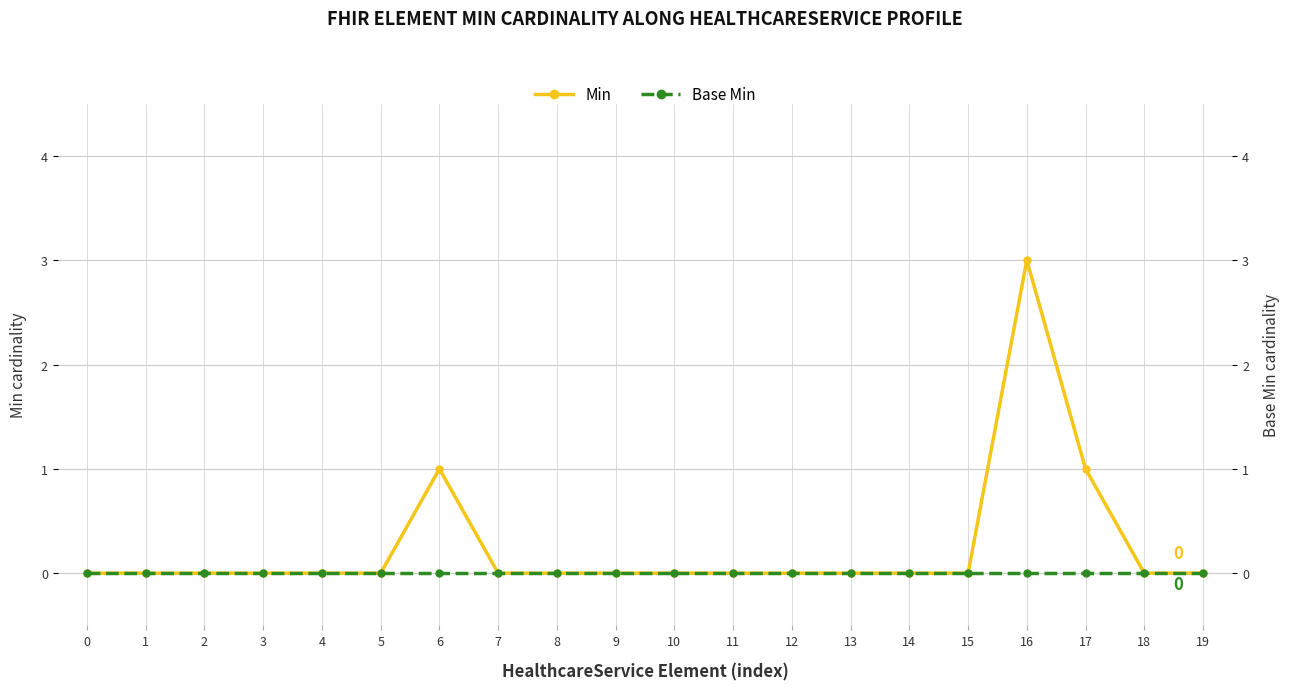

At 12, list the series in order from largest to smallest.

Min, Base Min